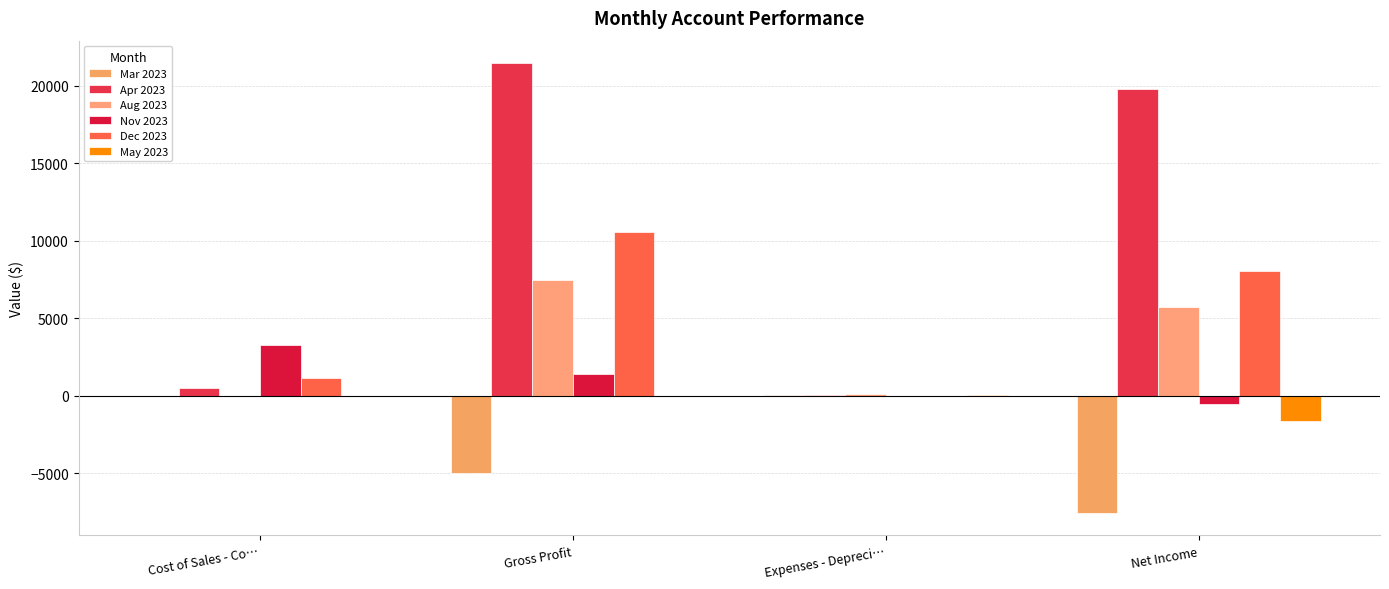

At which category is the sum across all series the highest?

Gross Profit